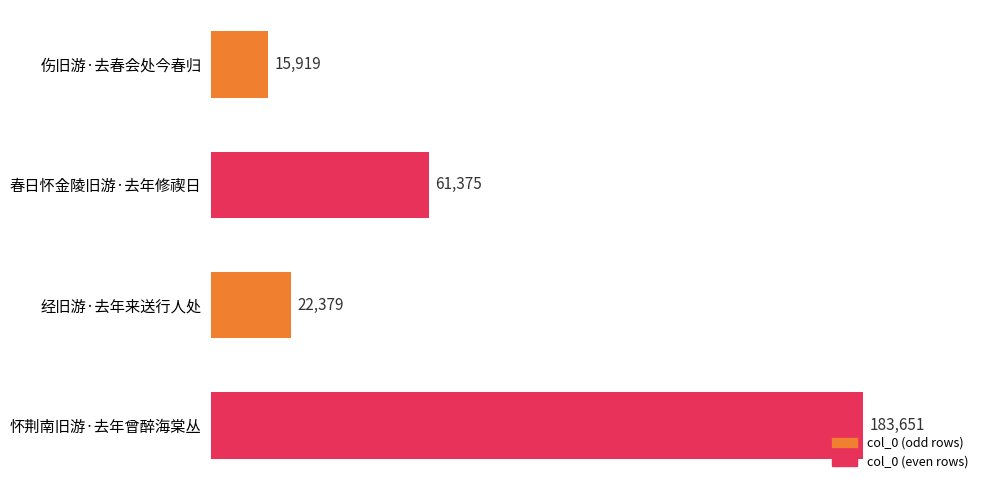

Approximately how many times larger is the value at 伤旧游·去春会处今春归 compared to 春日怀金陵旧游·去年修禊日?

0.3